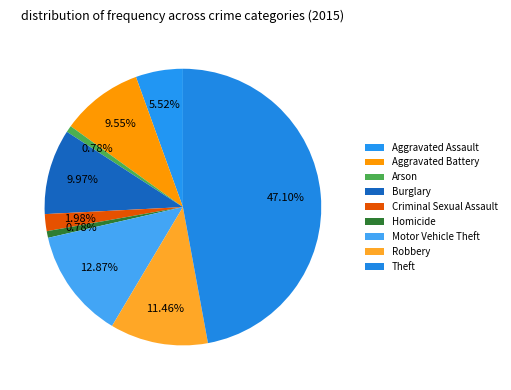

The Robbery slice represents 11% of the pie. True or false?

True